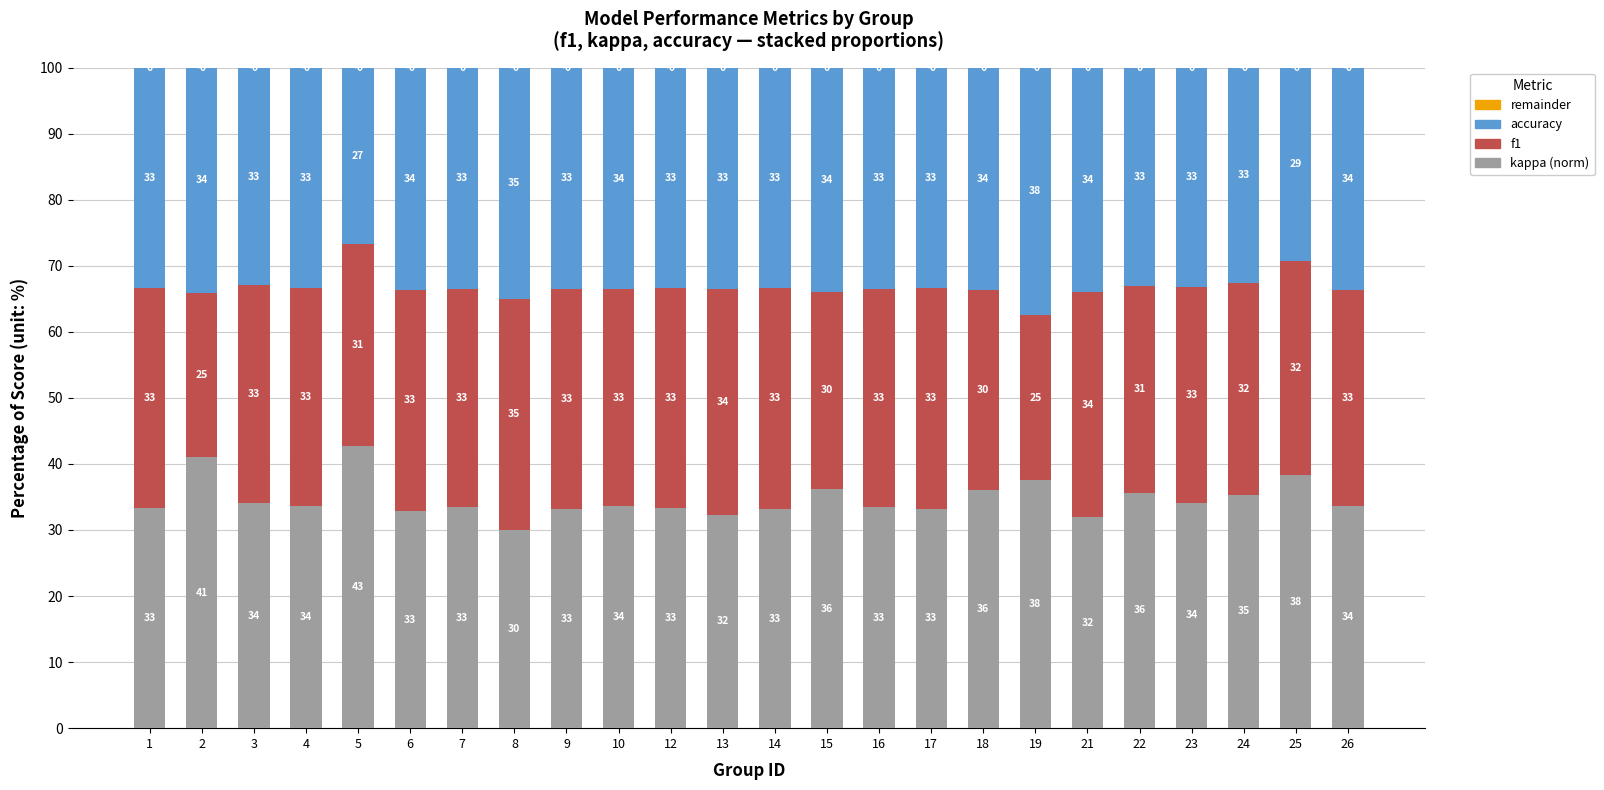

True or false: kappa (norm) has a value of 42.1 at 13.

False